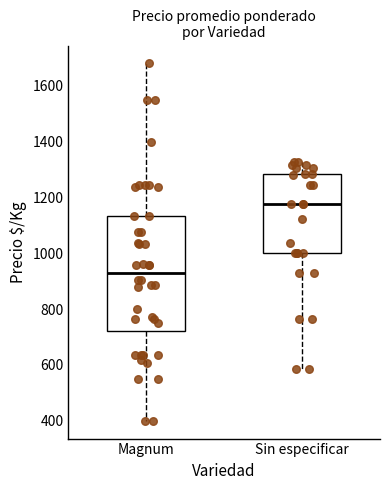

Comparing the boxes themselves (not the whiskers), which one is the tallest?

Magnum